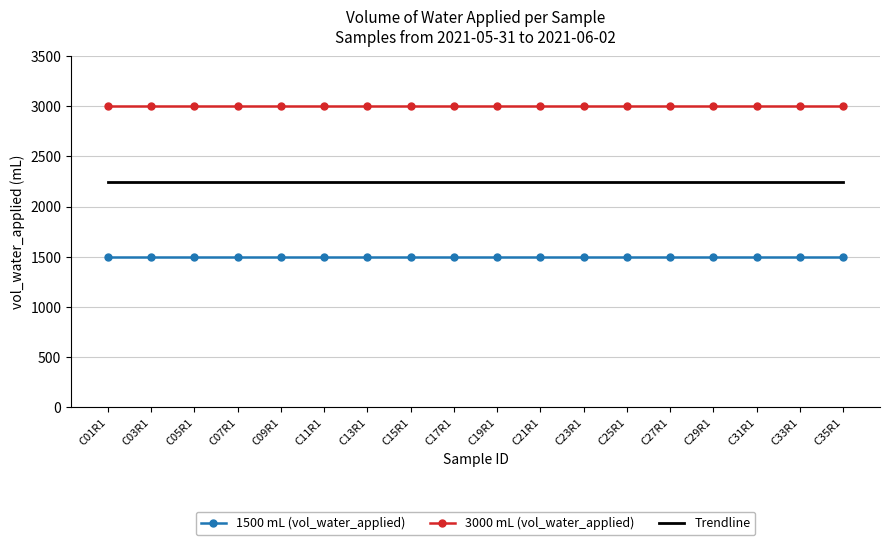

Rank the series at C21R1 from highest to lowest value.

3000 mL (vol_water_applied), Trendline, 1500 mL (vol_water_applied)